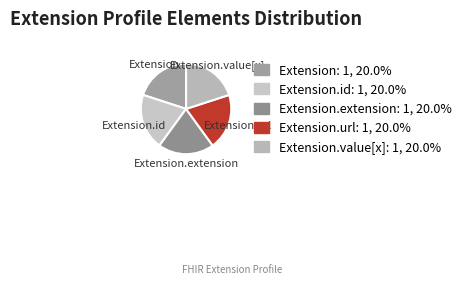

Count the number of slices in the pie.

5